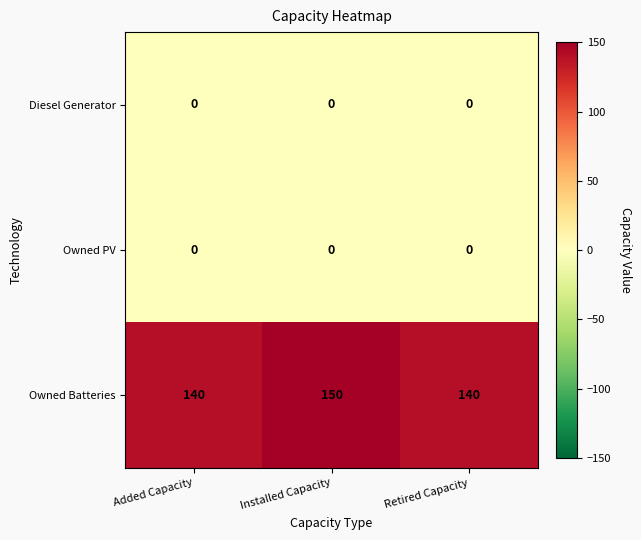

What is the spread (max minus min) of values at Added Capacity?

140